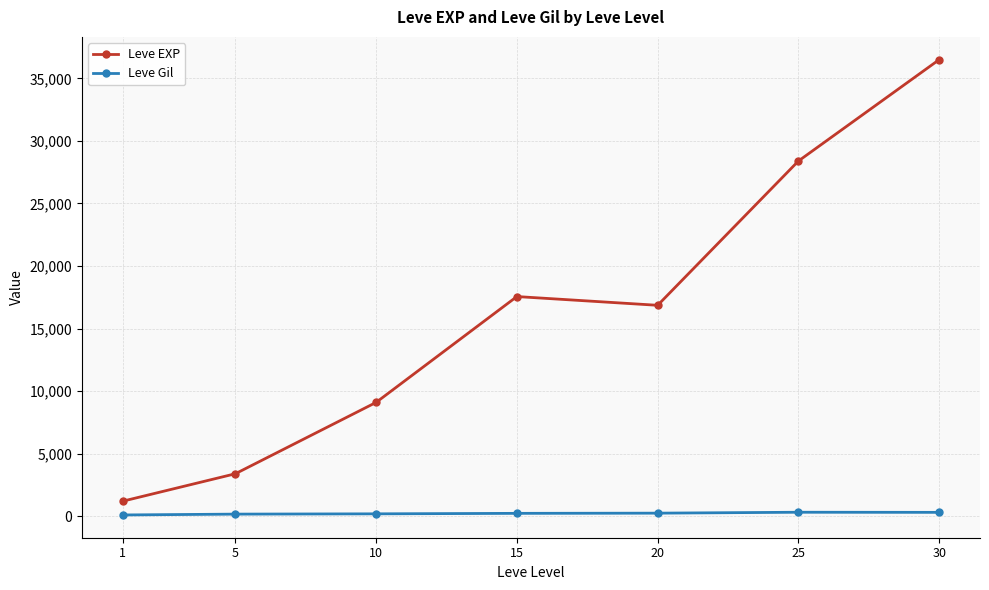

How many data points does each series have?

7